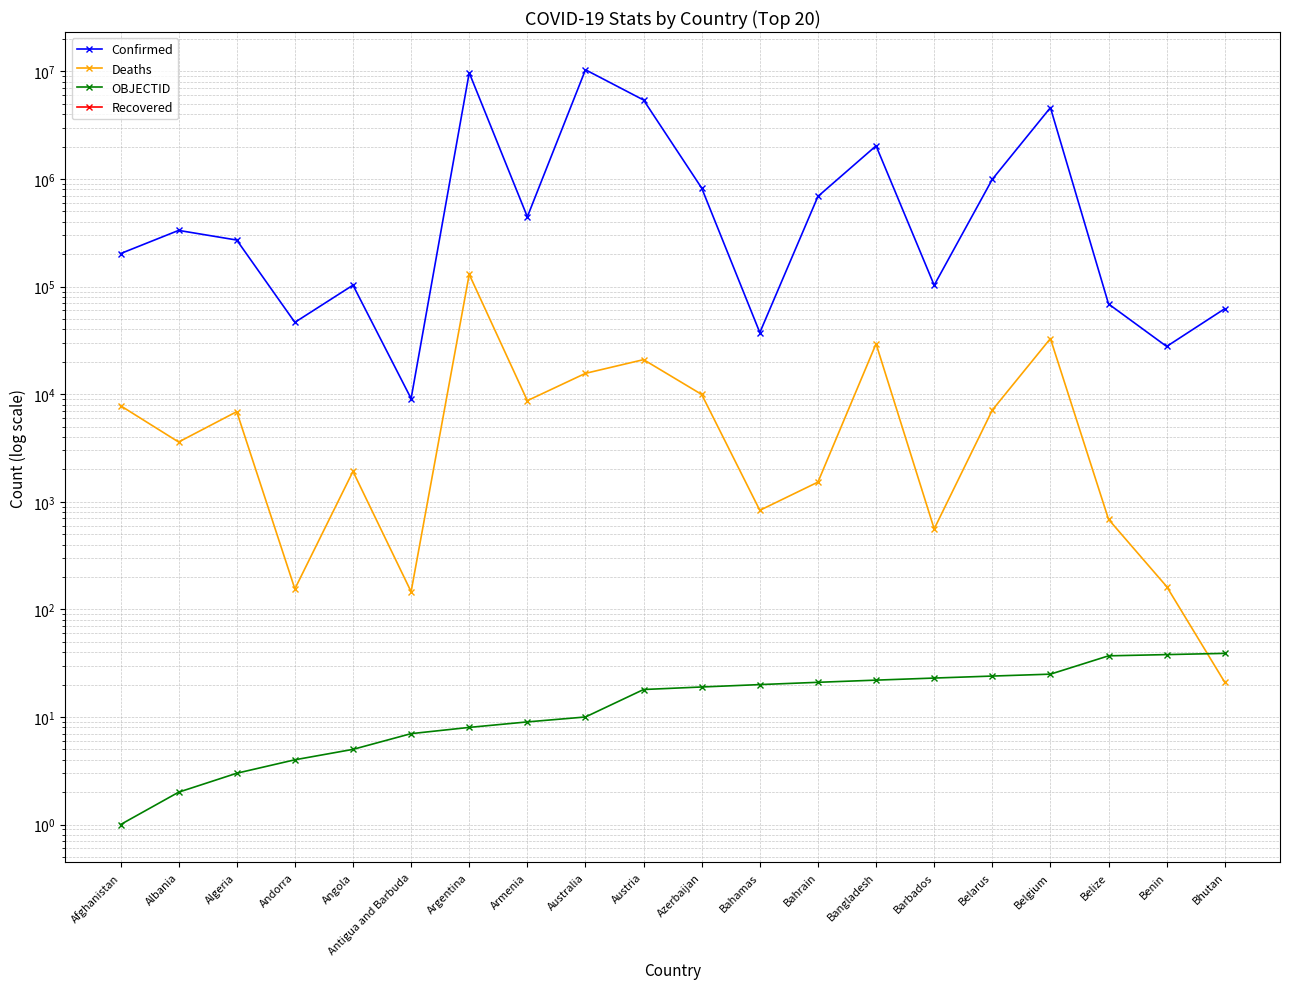

What is the difference between the highest and lowest values at Benin?

27782